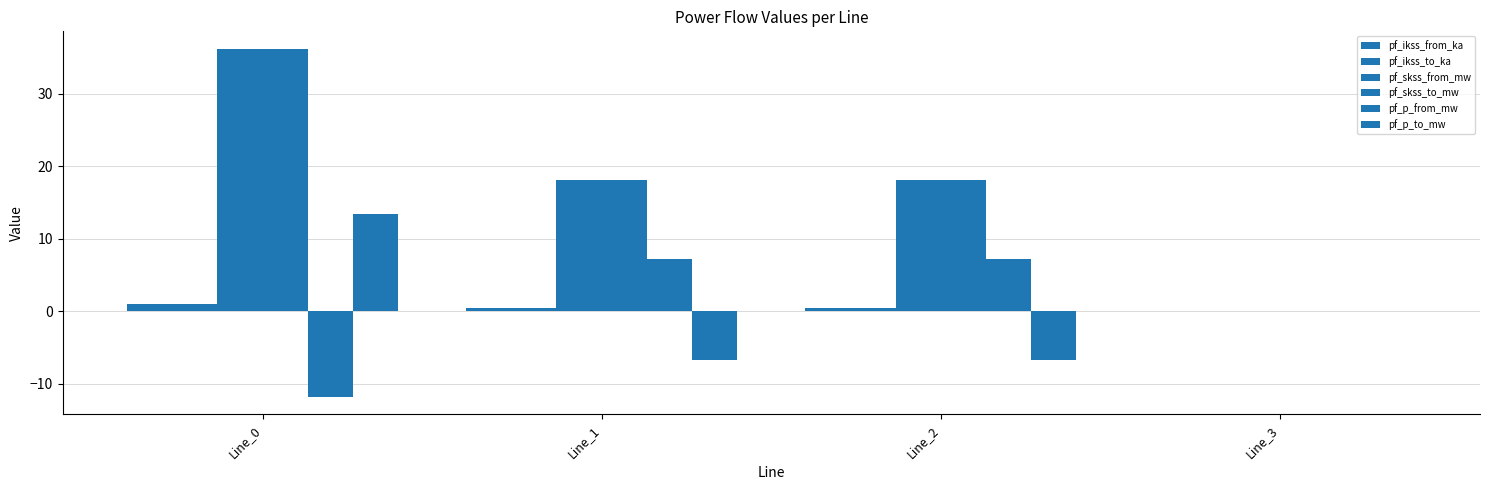

Which series changed the most between Line_0 and Line_2?

pf_p_to_mw